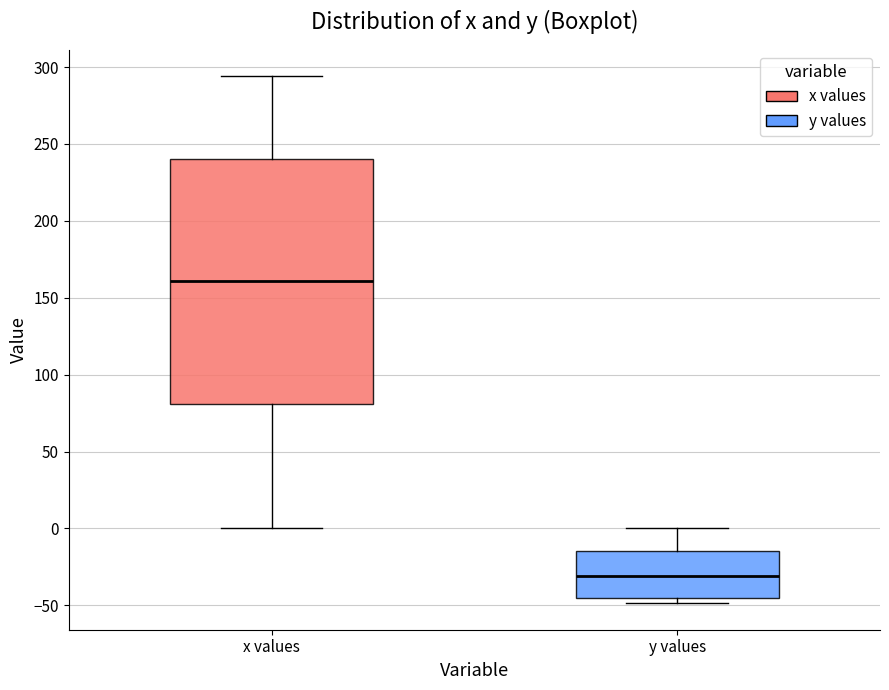

Where does the median line of the box for x values sit on the y-axis? The values are not printed on the chart, so give them approximately, as read against the axis.

160